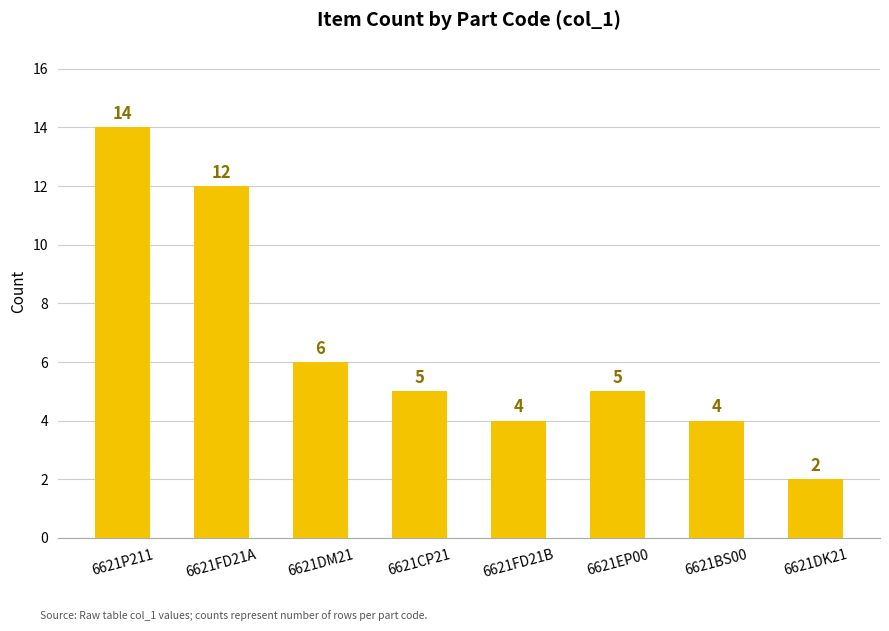

What is the approximate value at 6621FD21B?

4